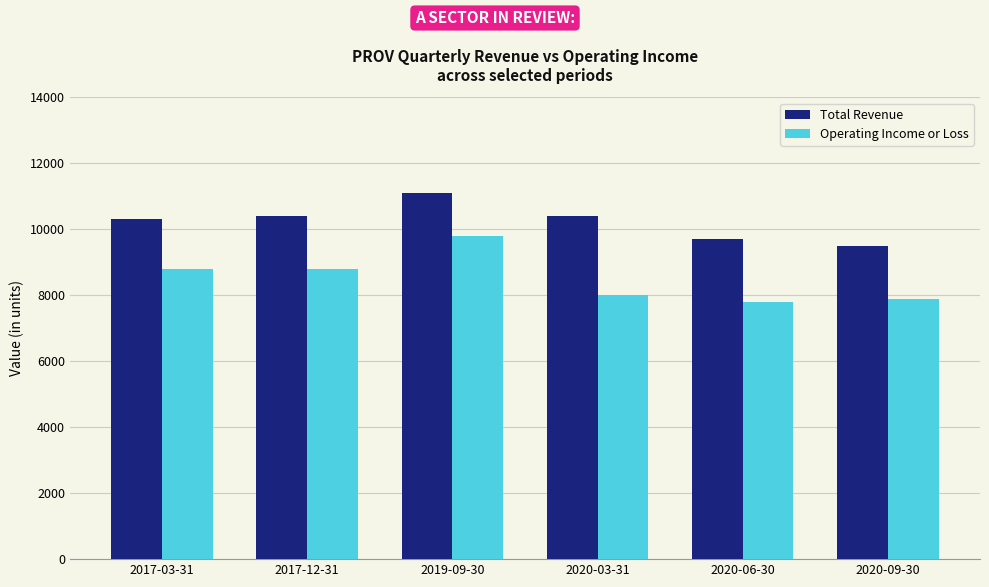

Reading left to right, list all the values displayed in this chart.

Total Revenue: 2017-03-31=10300	2017-12-31=10400	2019-09-30=11100	2020-03-31=10400	2020-06-30=9700	2020-09-30=9500
Operating Income or Loss: 2017-03-31=8800	2017-12-31=8800	2019-09-30=9800	2020-03-31=8000	2020-06-30=7800	2020-09-30=7900